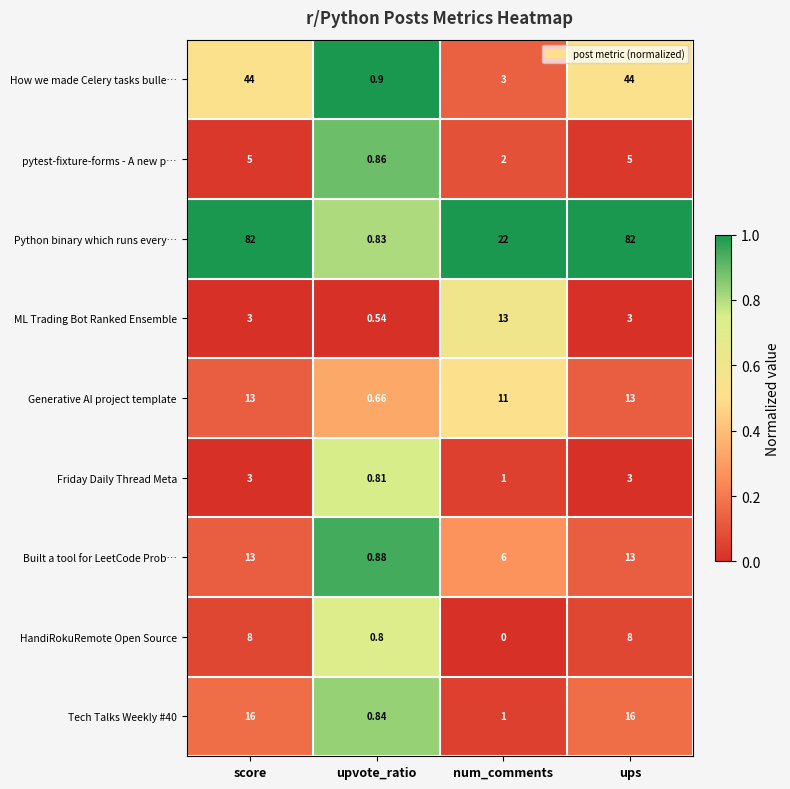

Where is HandiRokuRemote Open Source nearest to the value 4?

upvote_ratio